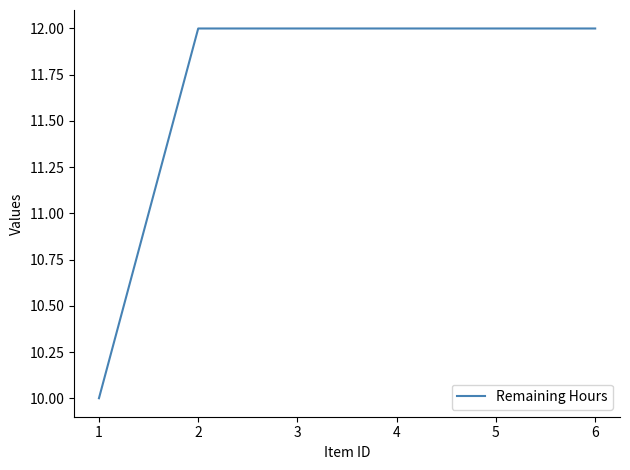

What is the difference between the maximum and minimum values?

2